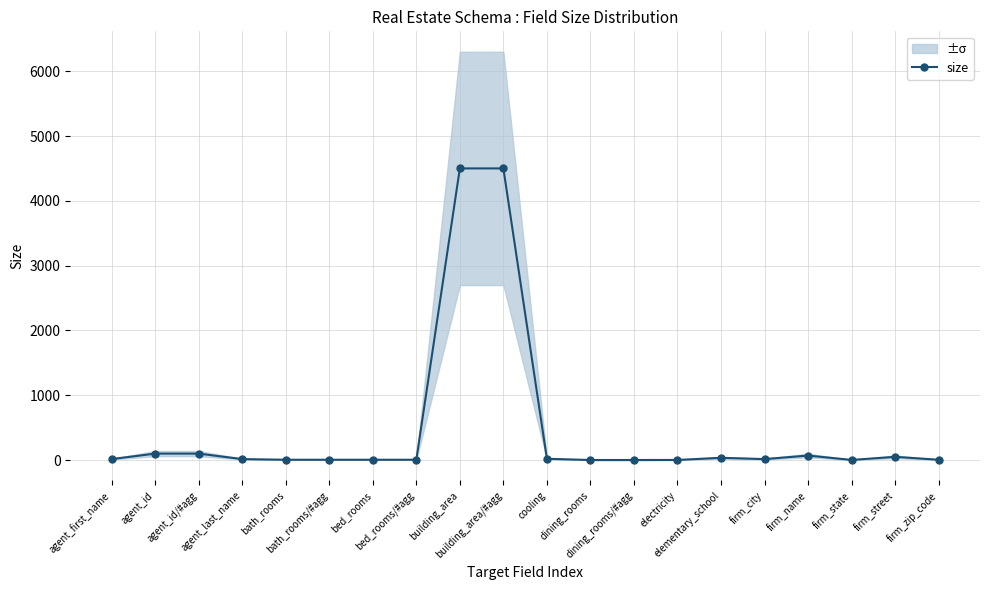

Reading left to right, list all the values displayed in this chart.

15	100	100	15	5	5	5	5	4500	4500	20	1	1	2	35	15	70	2	50	5